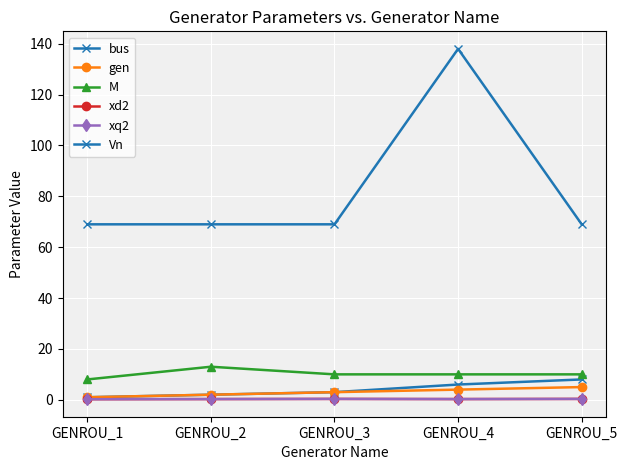

What is the sum of all gen values?

15.0